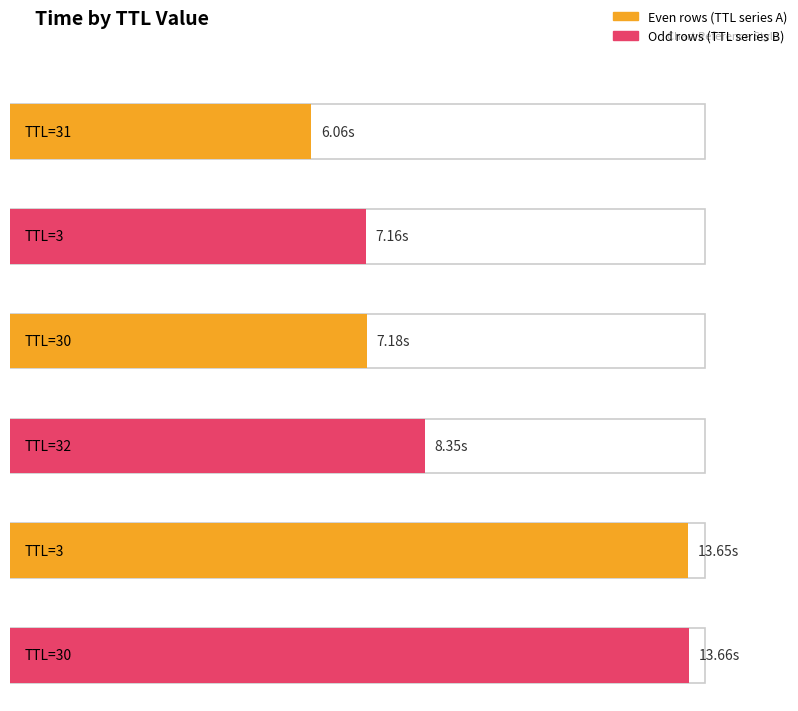

Rank the categories by value from highest to lowest.

30, 3, 32, 30, 3, 31